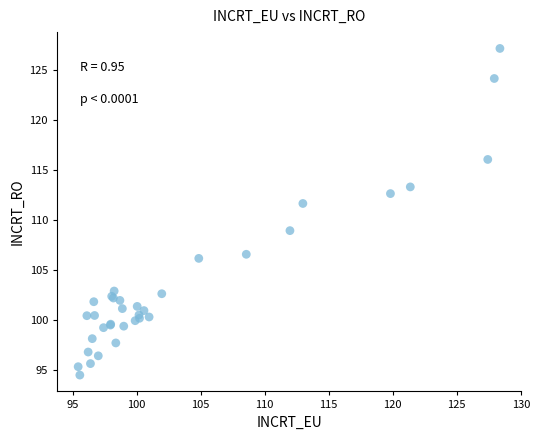

What Y value in the scatter plot is closest to 110?

108.9